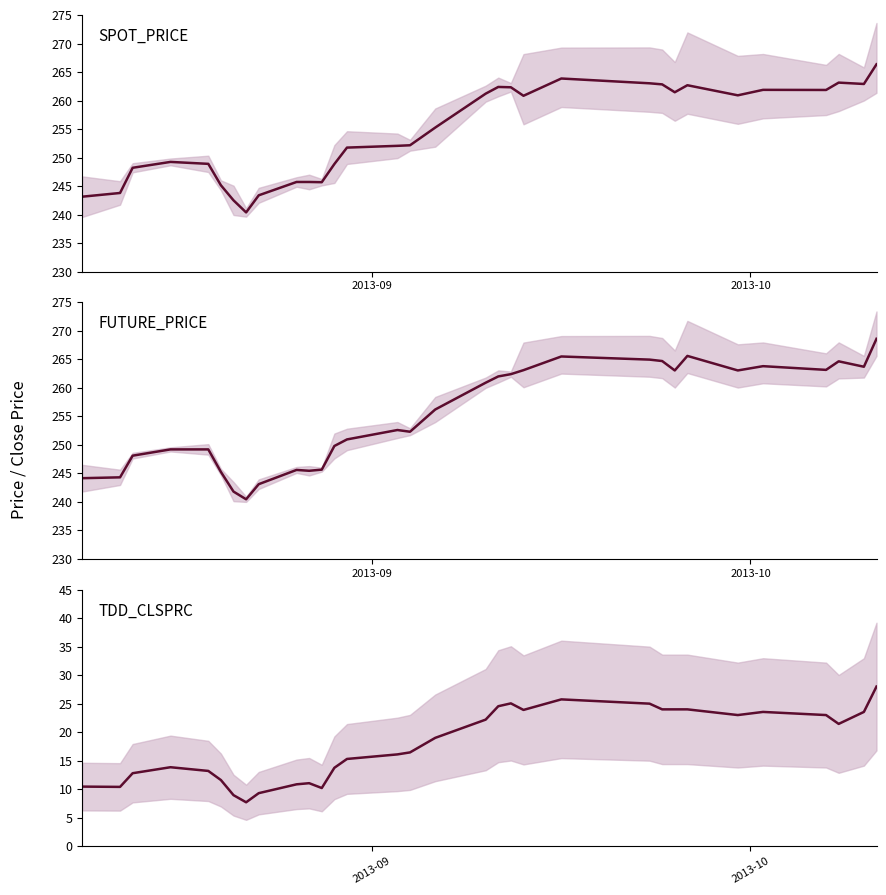

True or false: FUTURE_PRICE and TDD_CLSPRC cross at least once.

False